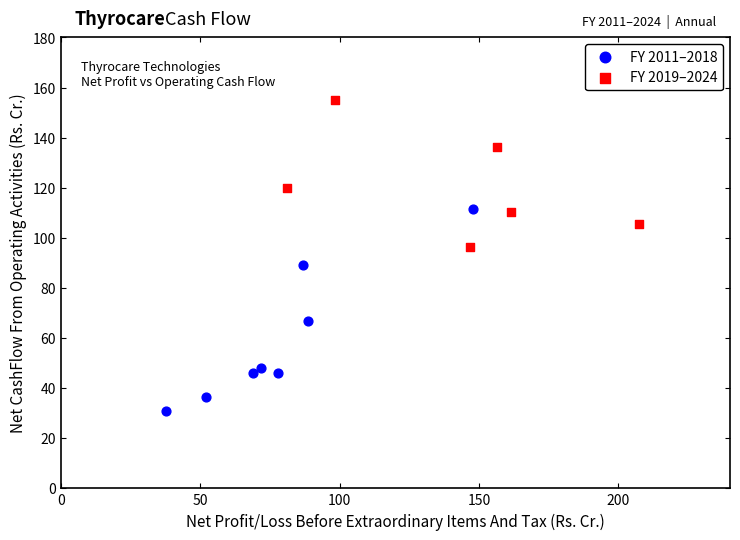

Which series reaches the maximum Y coordinate?

FY 2019–2024